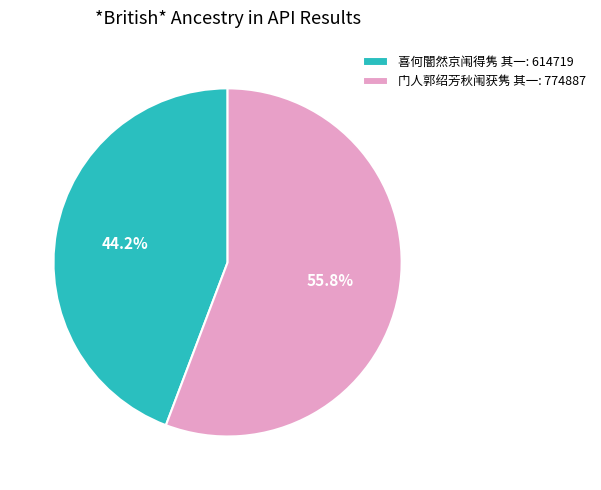

What is the majority slice?

门人郭绍芳秋闱获隽 其一